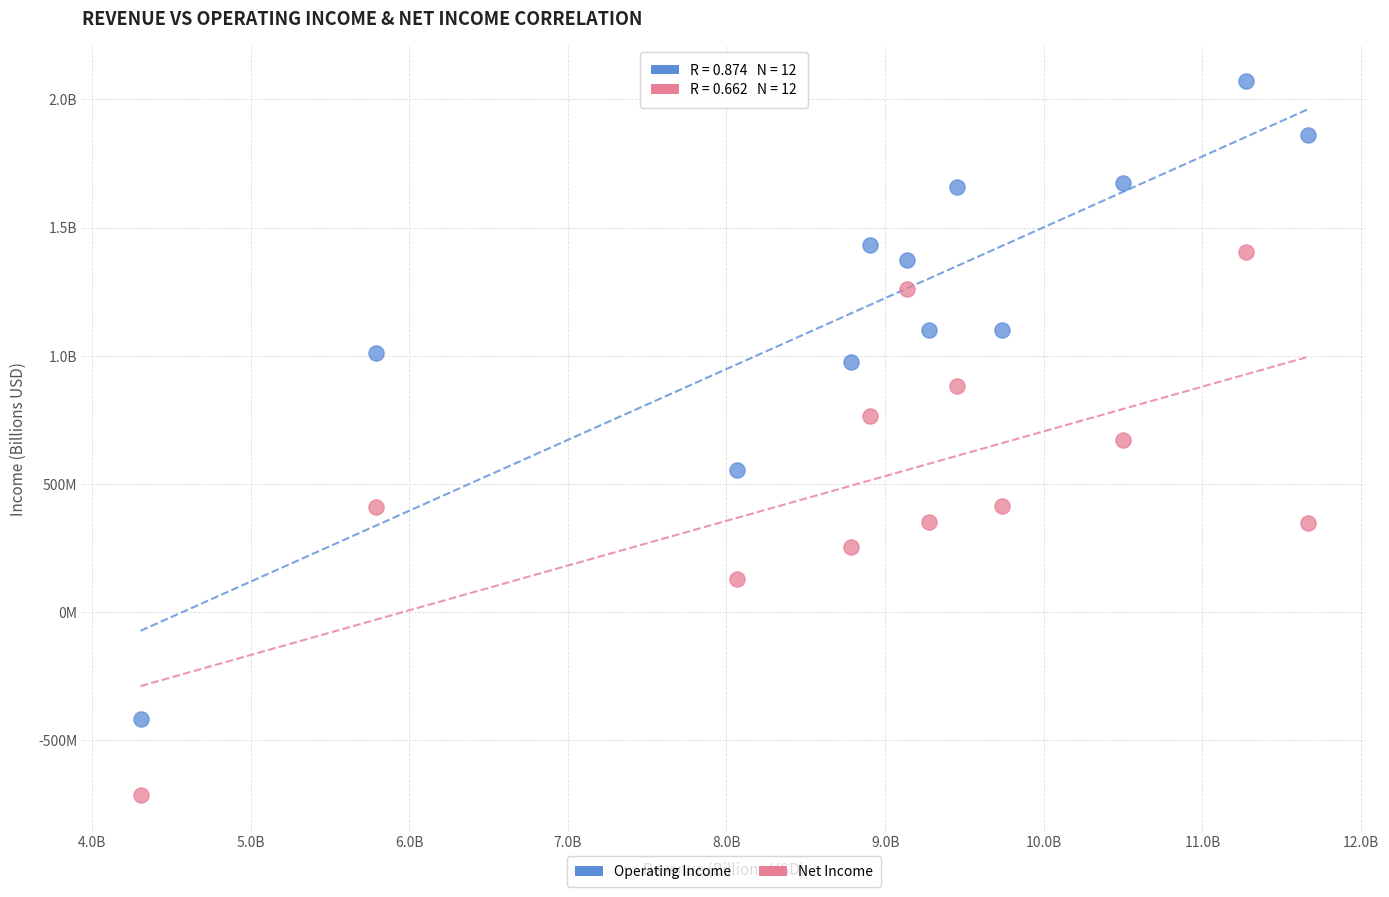

What are all the series names shown in the legend?

Operating Income, Net Income